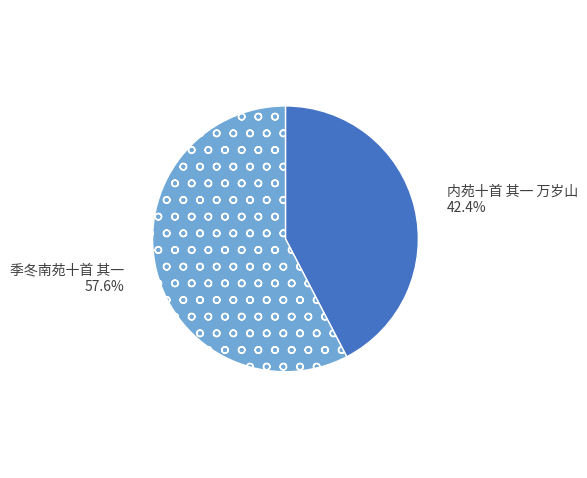

What percentage is the 季冬南苑十首 其一 slice, to the nearest percent?

58%